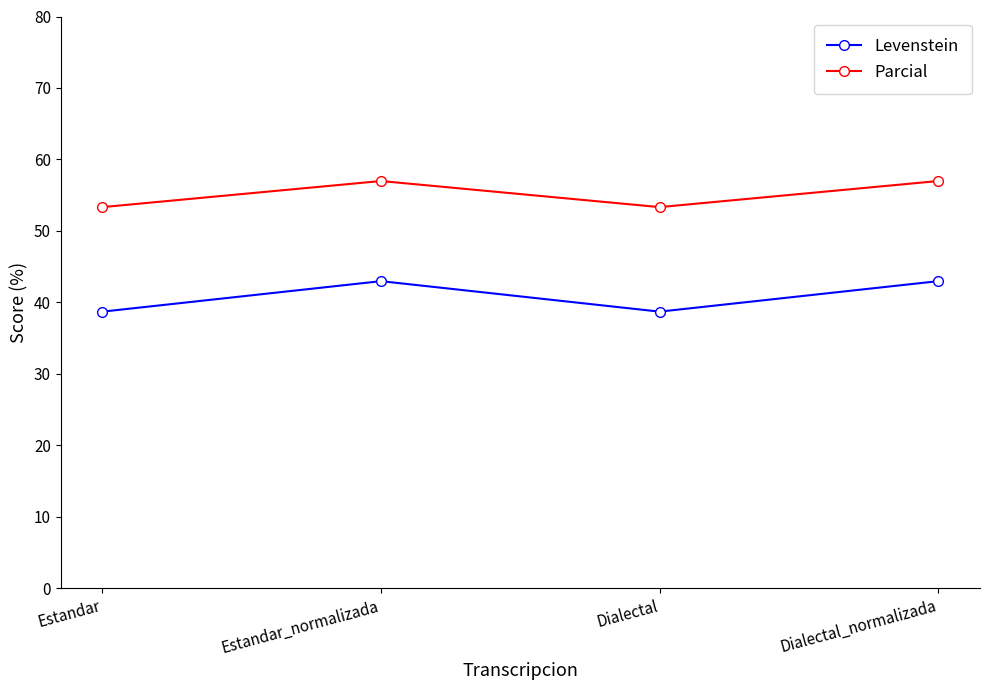

How many interior local peaks does the Parcial series have?

1